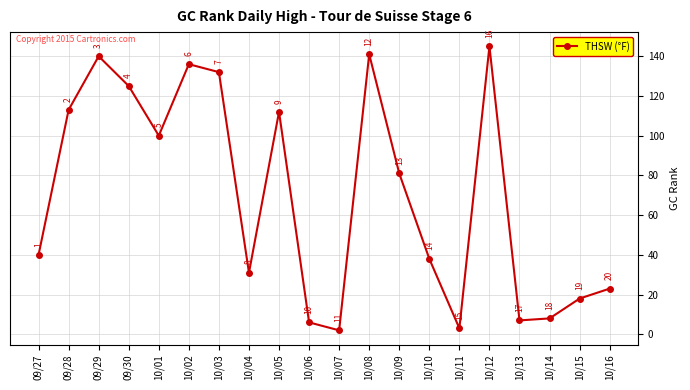

The value at 10/08 is 141. True or false?

True